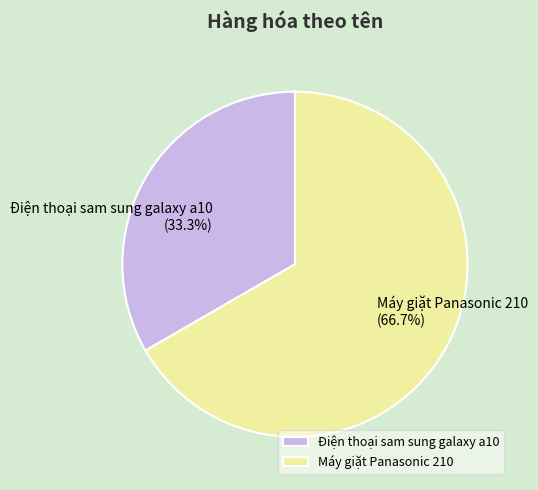

To the nearest percent, what is the difference between the Điện thoại sam sung galaxy a10 and Máy giặt Panasonic 210 slice percentages?

33%